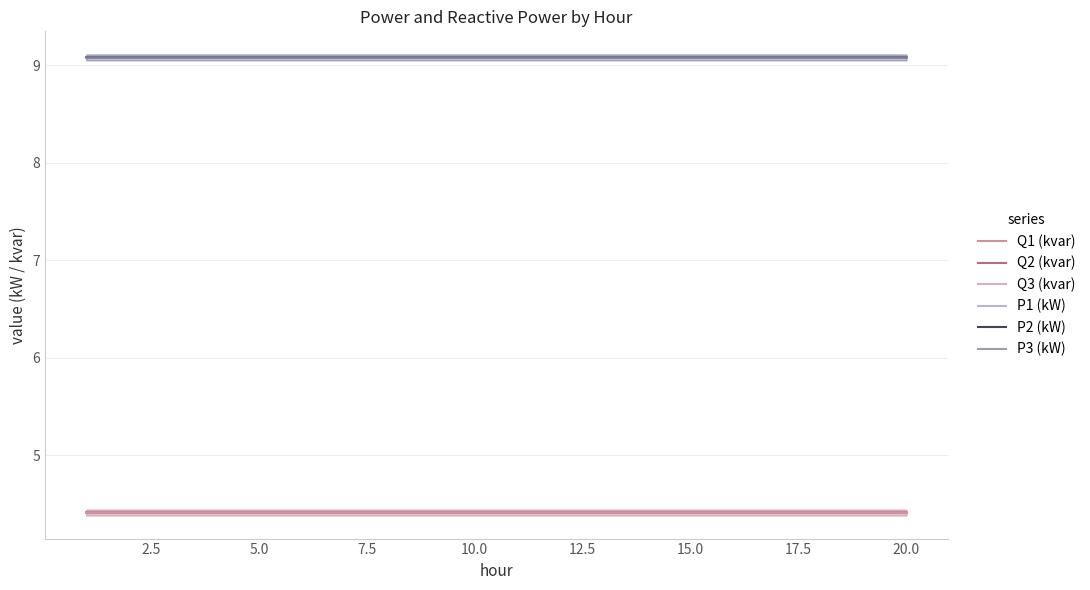

How many lines are shown in the chart?

6